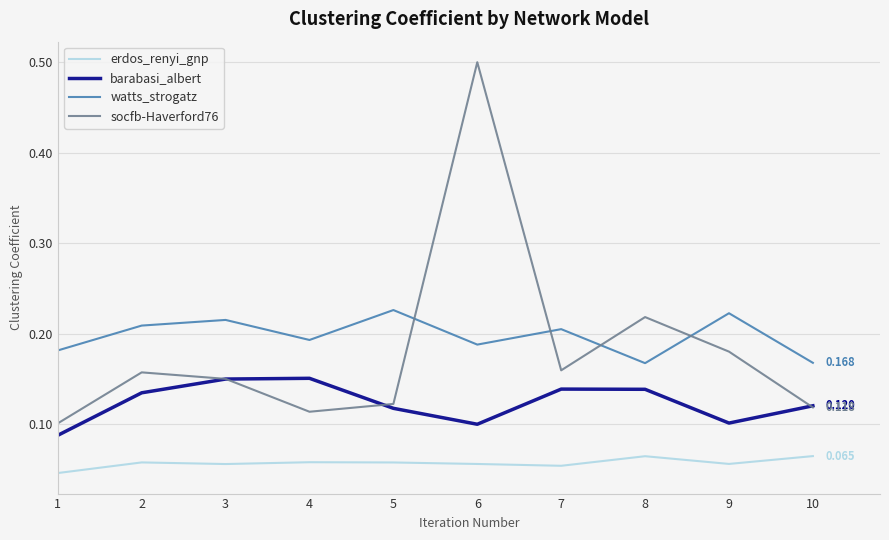

Where is the first local maximum for socfb-Haverford76?

2